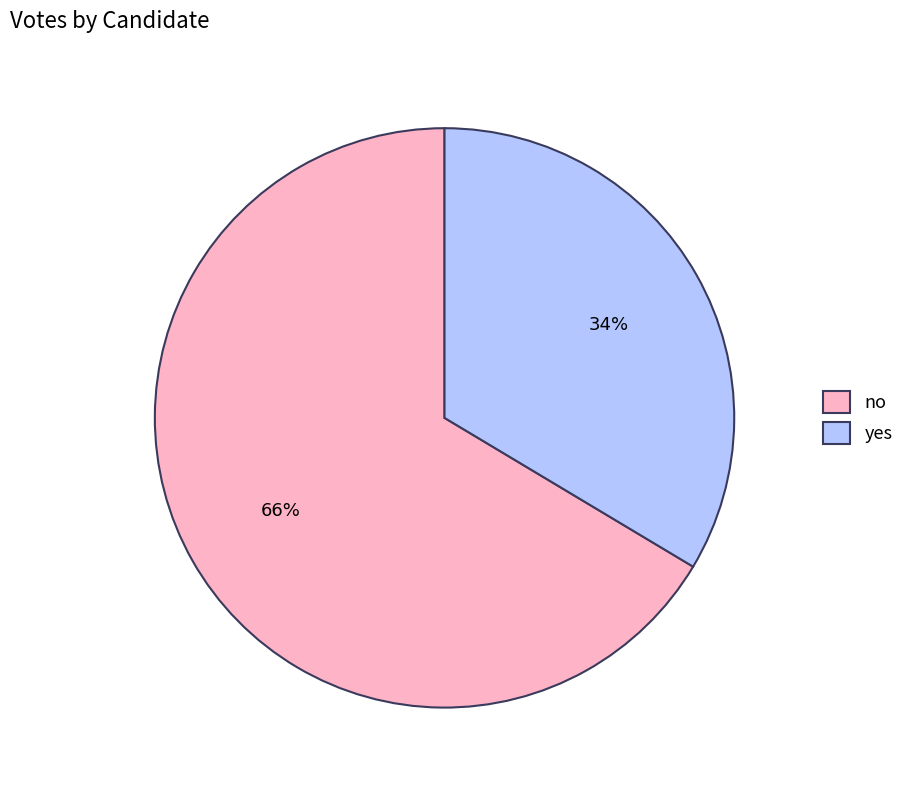

Combined, do no and yes account for over 50%?

Yes